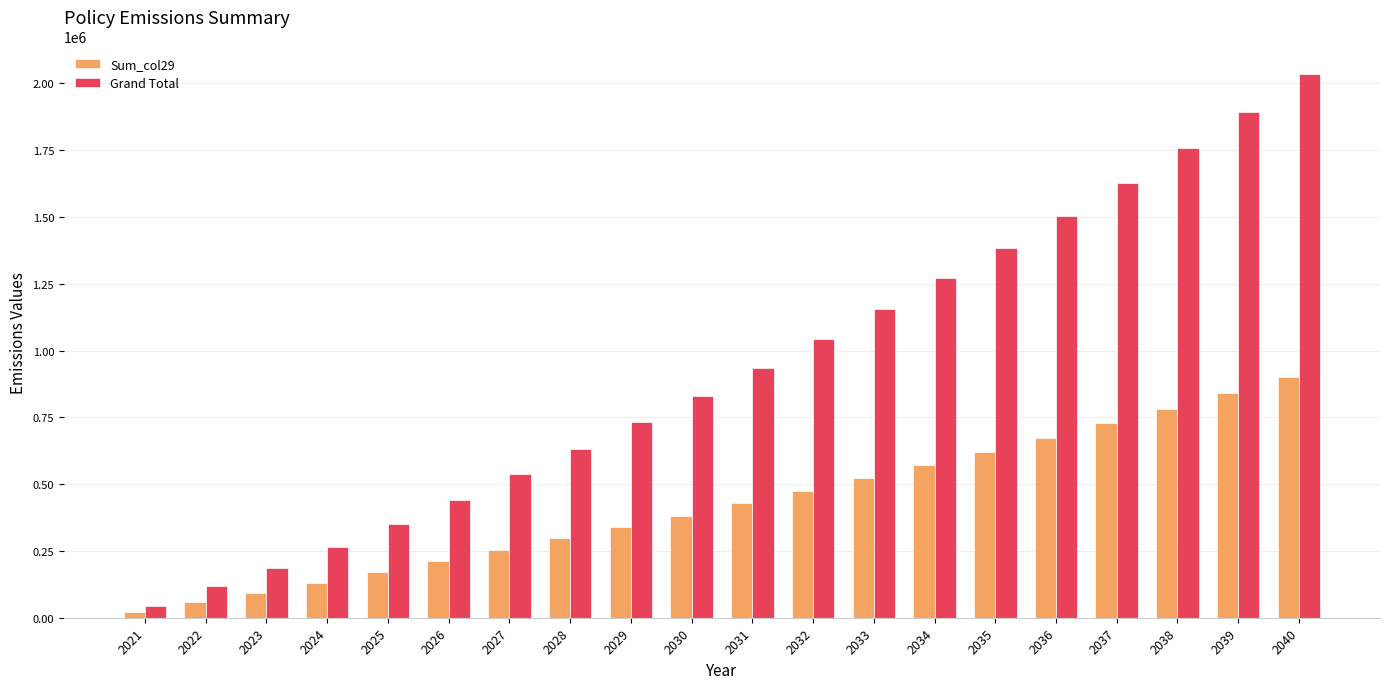

True or false: Sum_col29 has a value of 170855 at 2025.

True